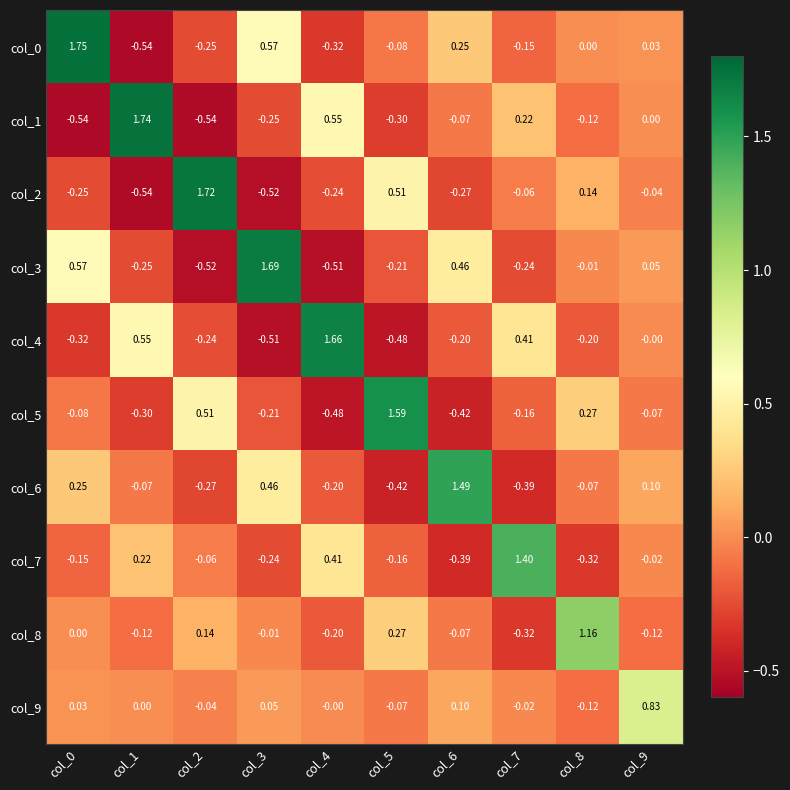

What is the spread (max minus min) of values at col_9?

0.9